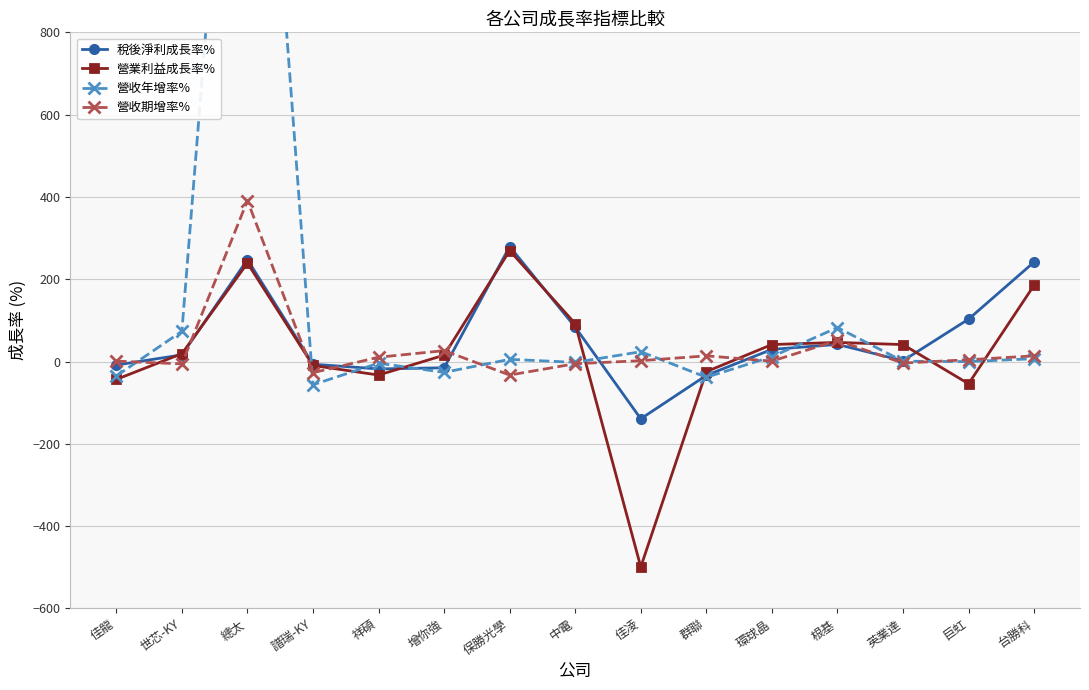

Reading left to right, list all the values displayed in this chart.

稅後淨利成長率%: -8.5	16.1	247.7	-6.6	-18.0	-15.2	279.5	83.5	-139.2	-33.7	29.5	41.5	1.9	103.0	241.8
營業利益成長率%: -43.5	19.1	239.1	-9.7	-32.9	15.4	269.6	92.0	-499.3	-24.7	41.2	46.4	41.2	-54.1	185.5
營收年增率%: -35.0	73.5	2070.3	-56.5	-4.0	-26.4	5.3	-2.1	23.8	-38.3	11.7	82.5	0.7	-0.3	6.9
營收期增率%: 0.9	-5.8	391.0	-27.1	10.4	26.4	-32.9	-5.3	2.0	13.8	0.9	51.2	-3.8	4.3	13.7